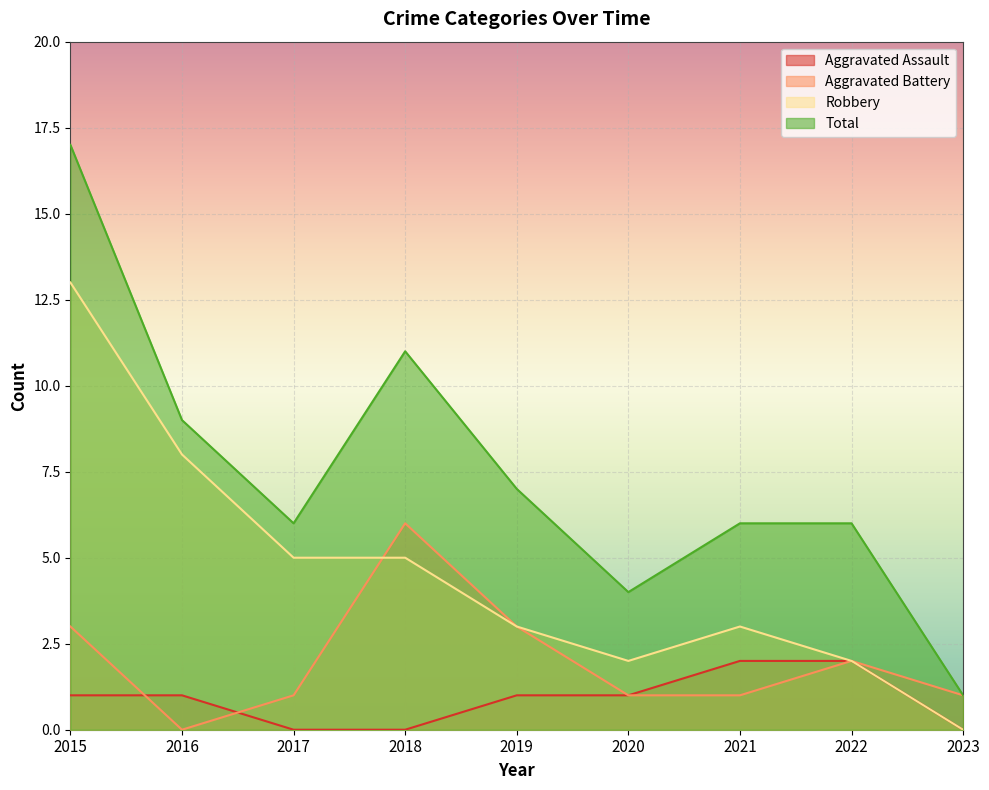

What is the average value of the Robbery series?

5